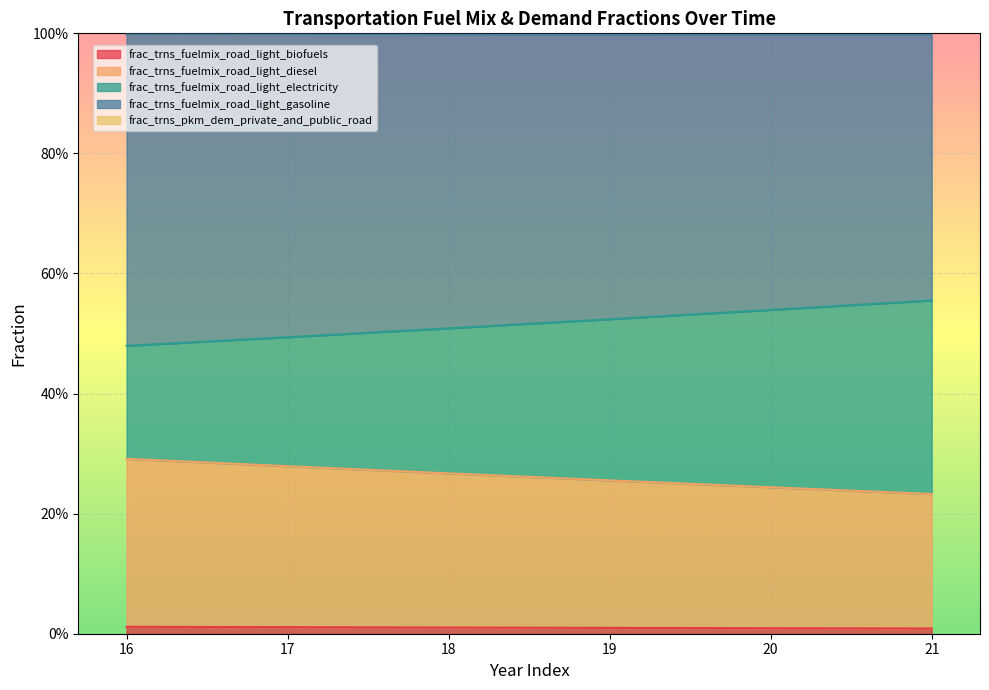

What is the average value of the frac_trns_fuelmix_road_light_diesel series?

0.3